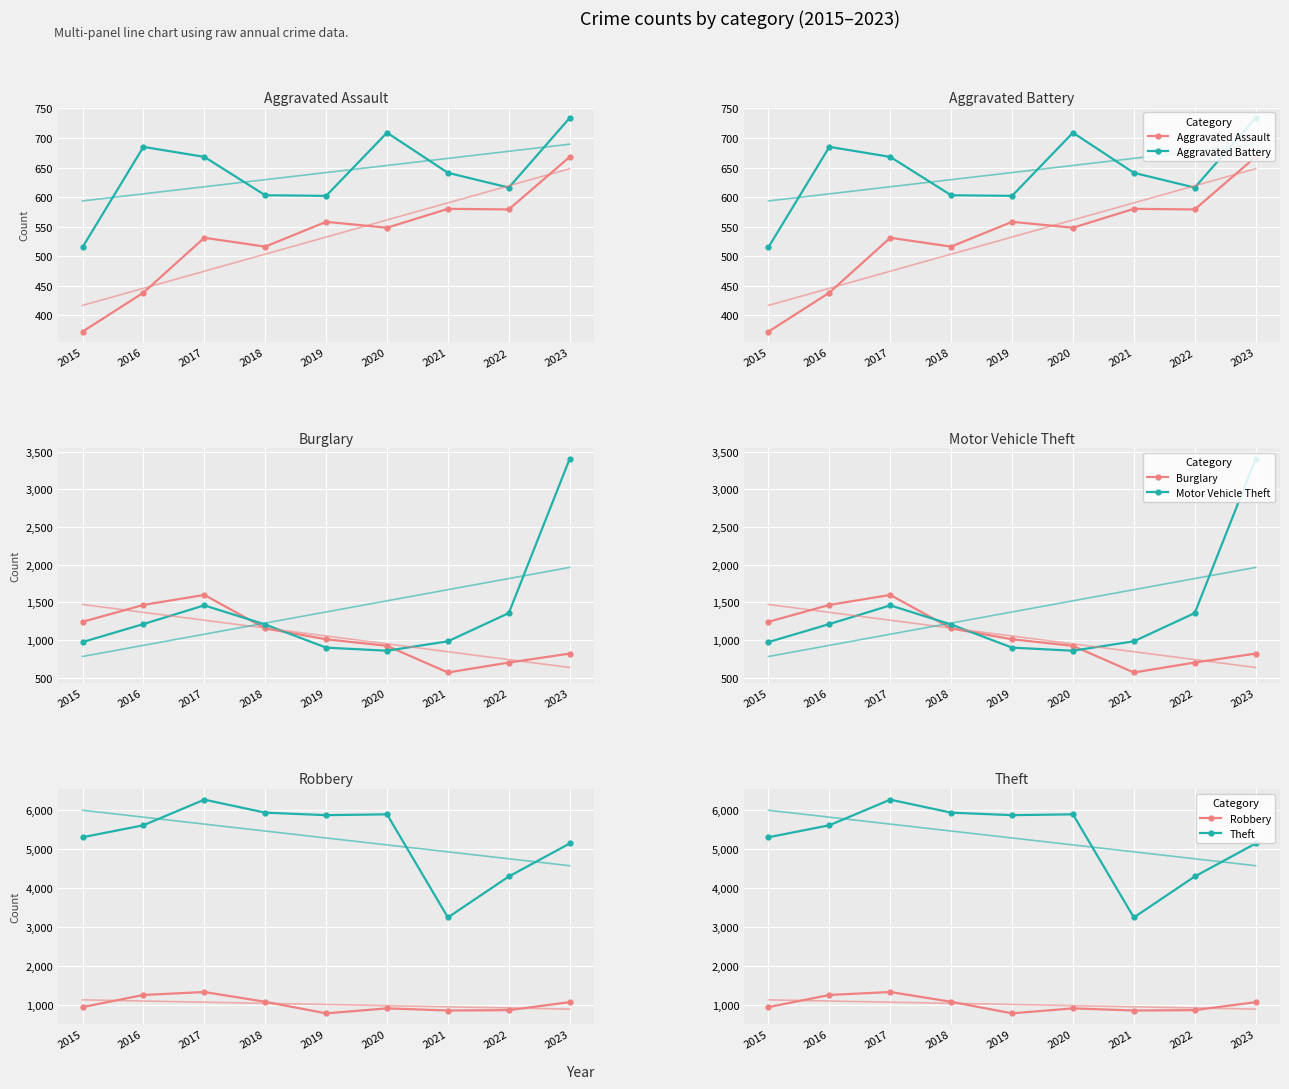

Which category has the highest value in the Robbery series?

2017